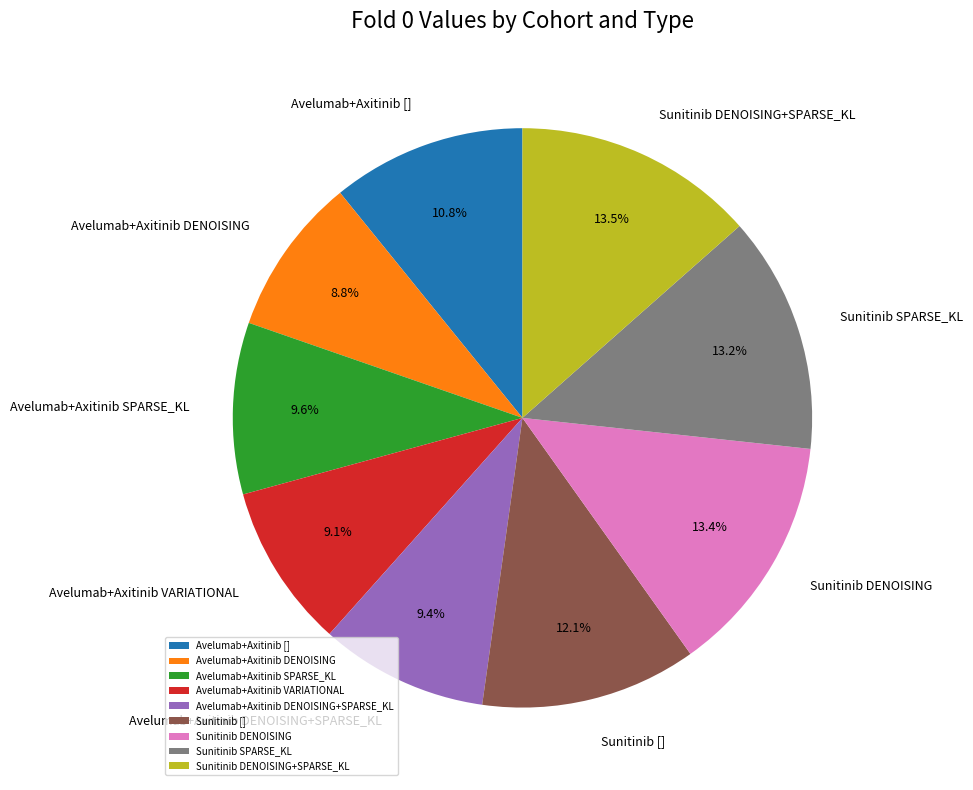

What percentage is the Avelumab+Axitinib DENOISING+SPARSE_KL slice, to the nearest percent?

9%